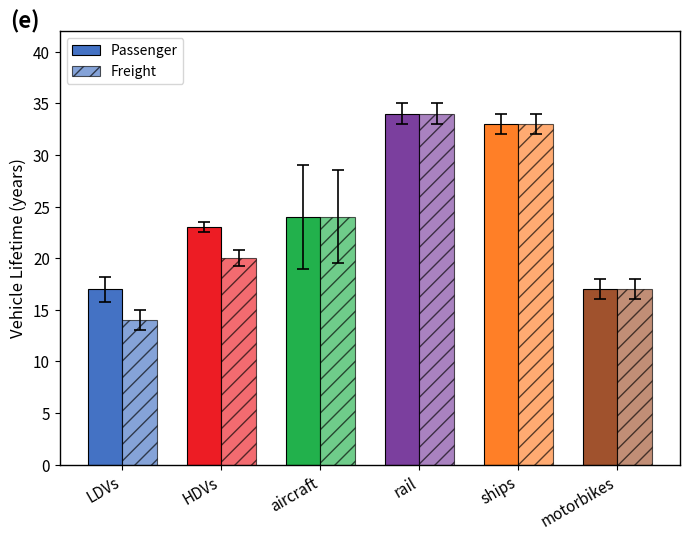

How many data points does each series have?

6